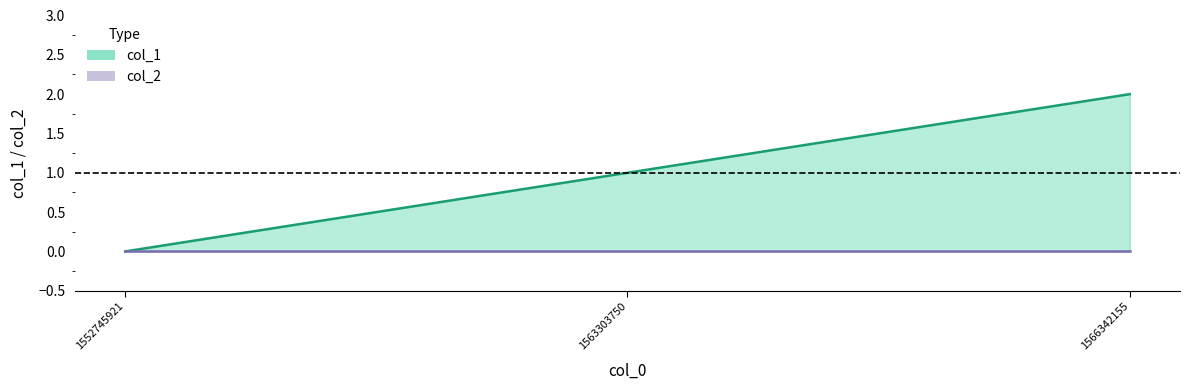

Count the values in the range 0 to 2.

3